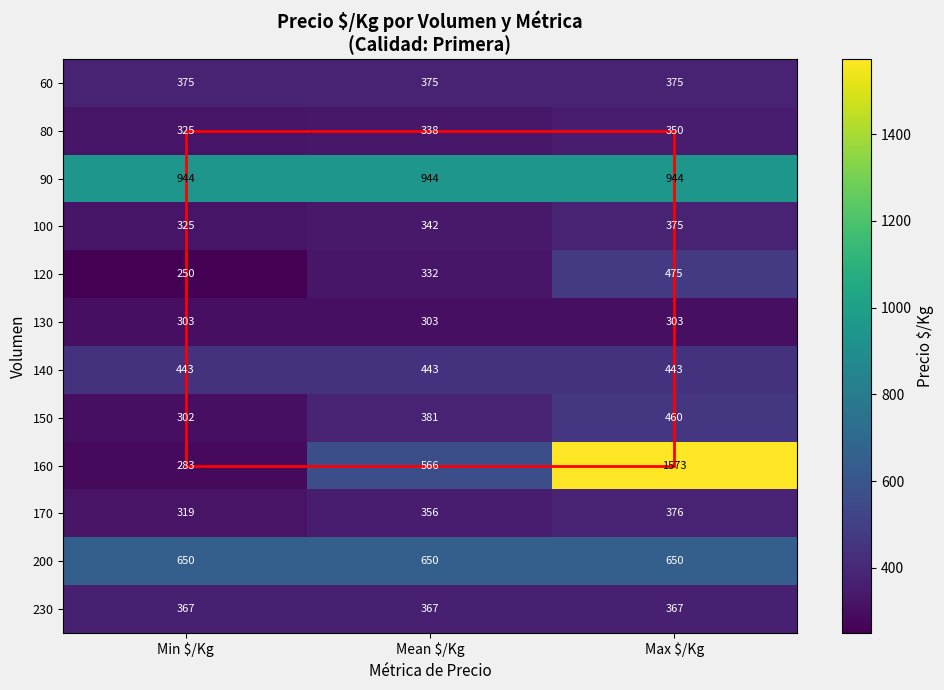

True or false: 80 has a value of 529 at Min $/Kg.

False